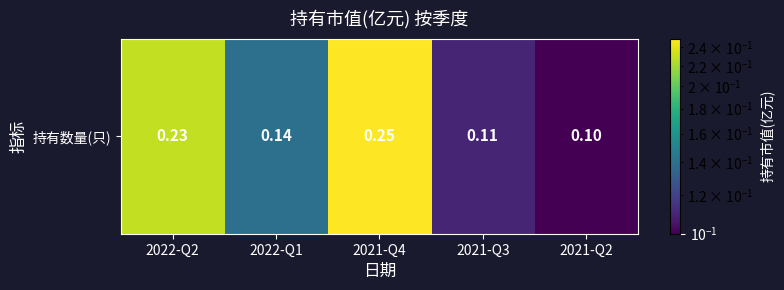

List the labels in order of value, smallest first.

2021-Q2, 2021-Q3, 2022-Q1, 2022-Q2, 2021-Q4